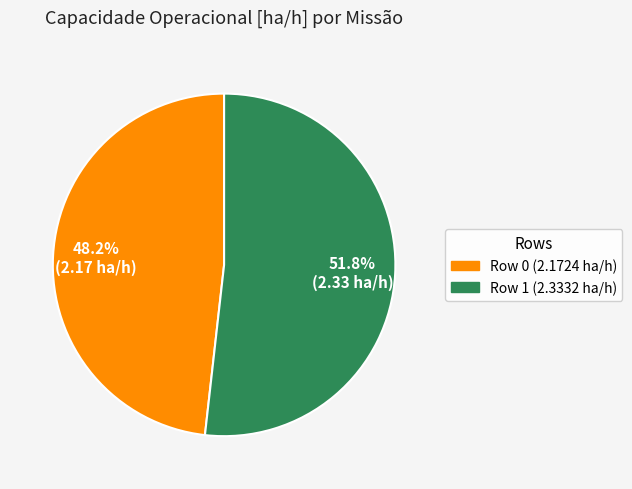

The Row 0 slice represents 48% of the pie. True or false?

True